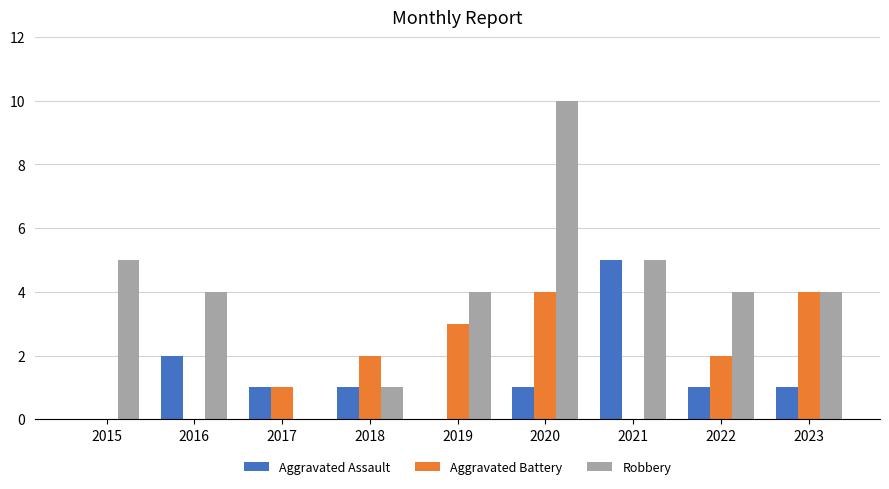

True or false: Robbery has a value of 4 at 2016.

True